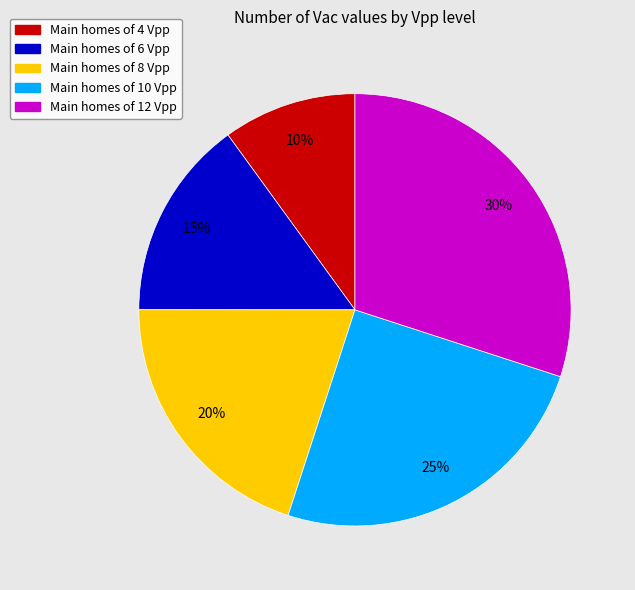

Is there a majority slice in this chart?

No